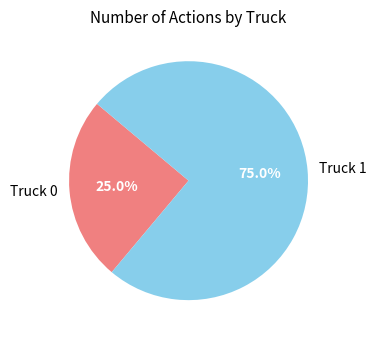

Is it true that Truck 1 is 75% of the pie?

True